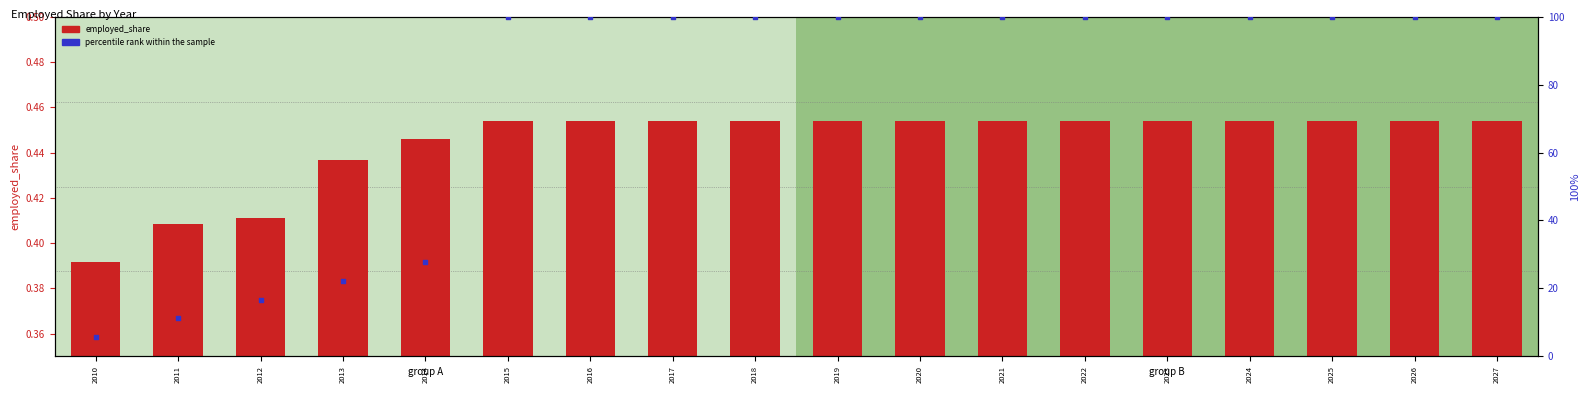

What are all the series names shown in the legend?

employed_share, percentile rank within the sample